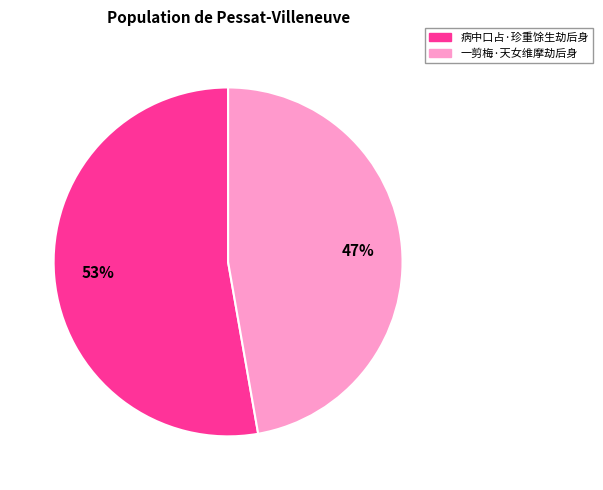

Is it true that 病中口占·珍重馀生劫后身 is 46% of the pie?

False